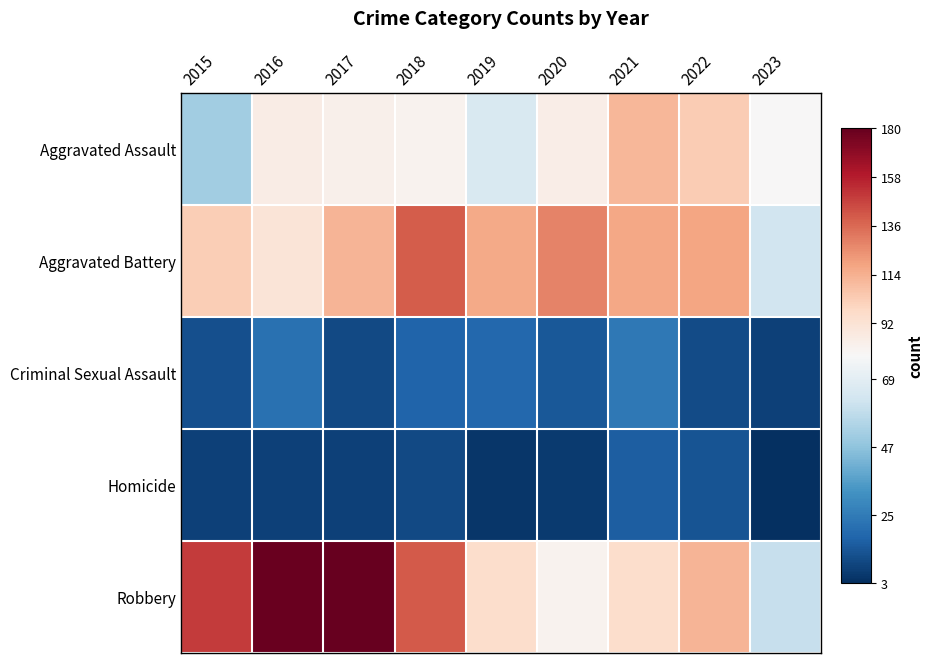

Which series has the largest total across all categories?

Robbery